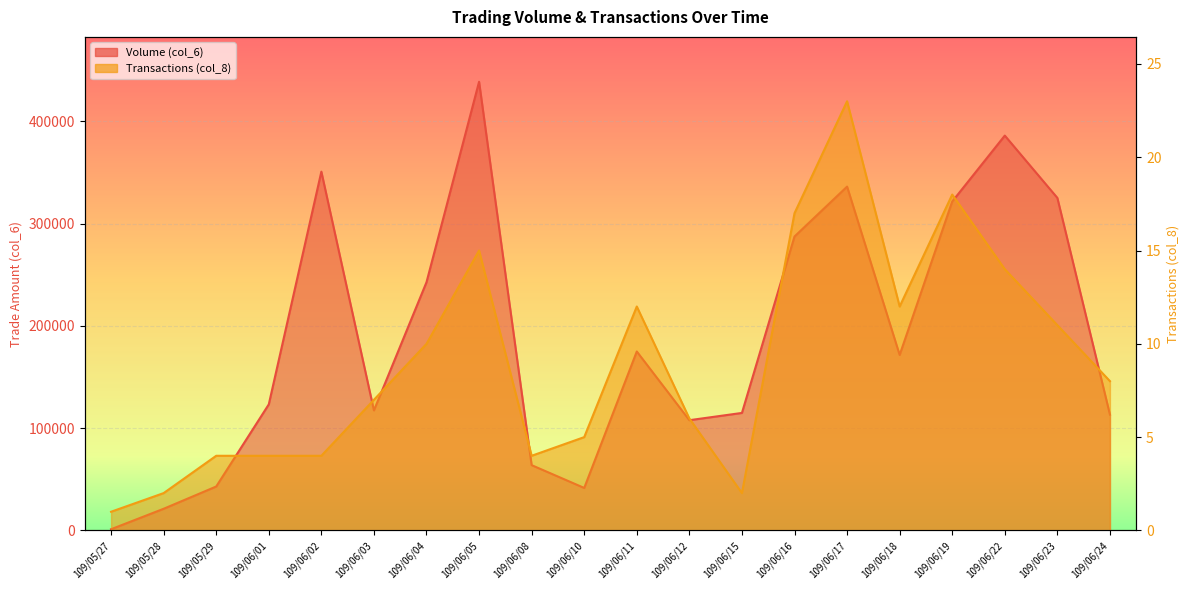

Which series has the largest range (max minus min)?

Volume (col_6)